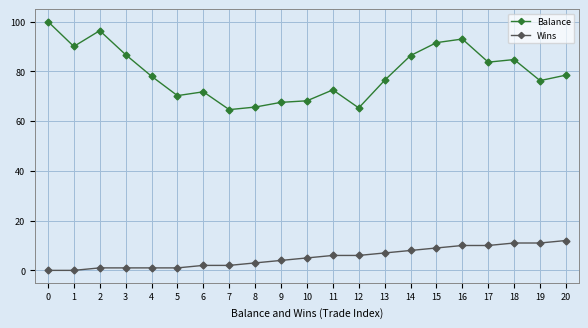

Where is the first local minimum for Balance?

1